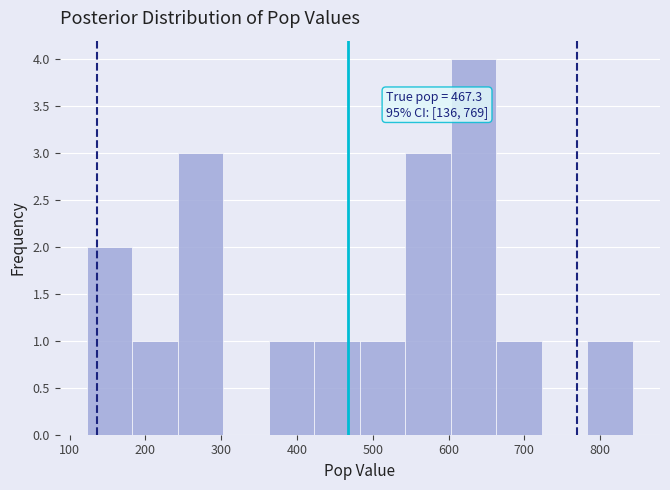

Which range on the x-axis has the tallest bar?

603 to 663